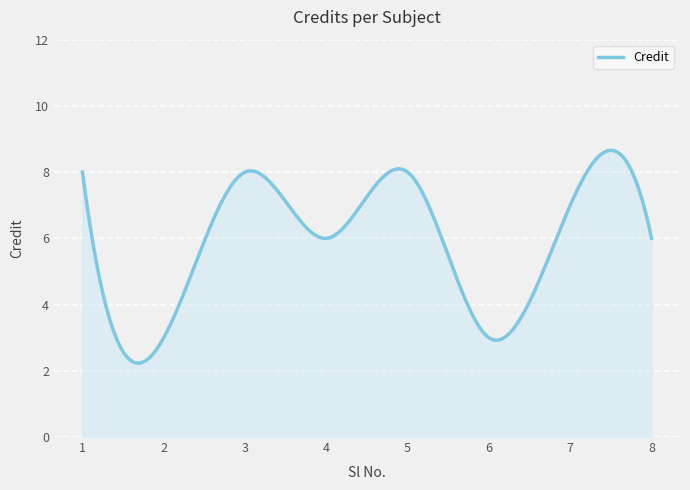

What is the difference between the maximum and minimum values?

6.4